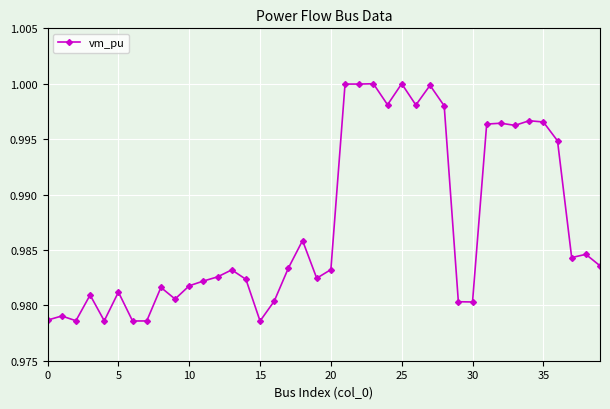

True or false: the data has more than 1 interior local peaks.

True